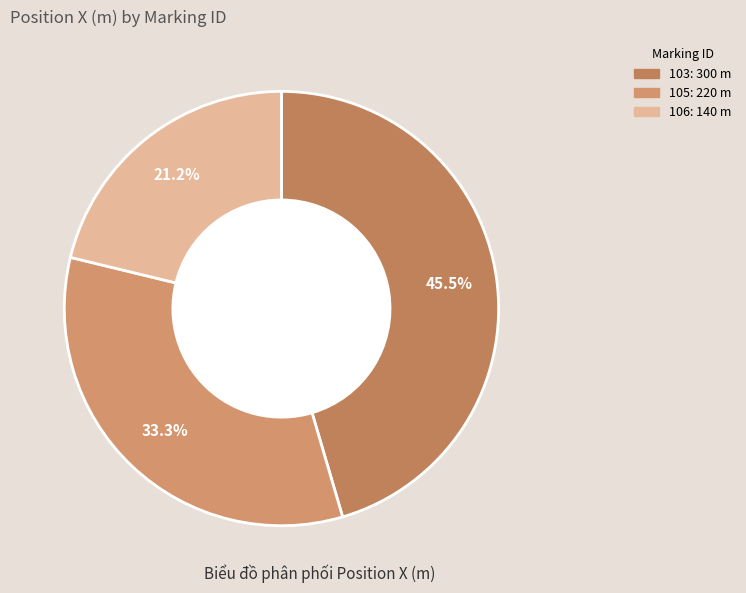

What is the change in value from 103 to 106?

-160